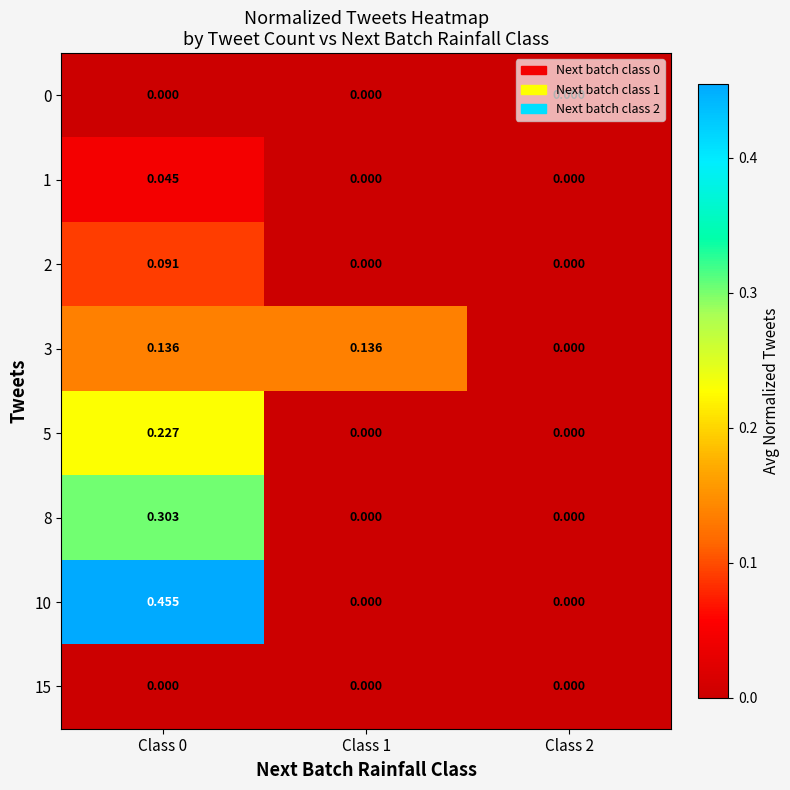

Is the value of 8 at Class 2 greater than the value of 5 at Class 0?

No